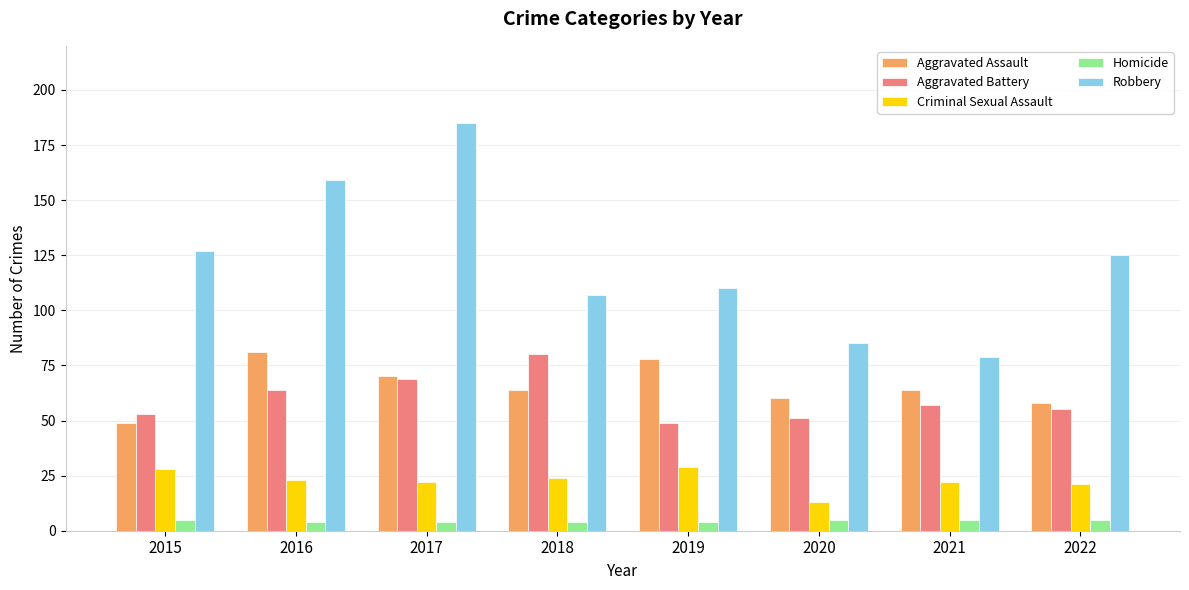

Is it true that Aggravated Battery equals 69 at 2017?

True